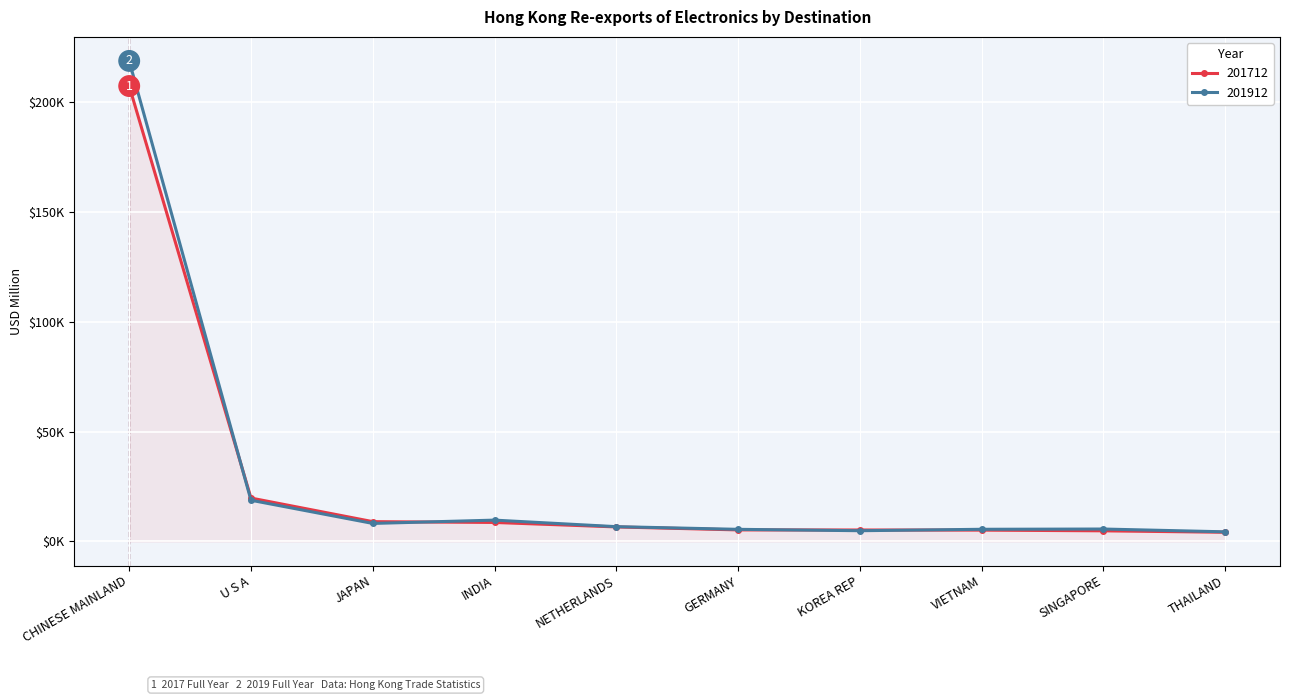

What is the difference between the 201912 values at U S A and CHINESE MAINLAND?

200089.4